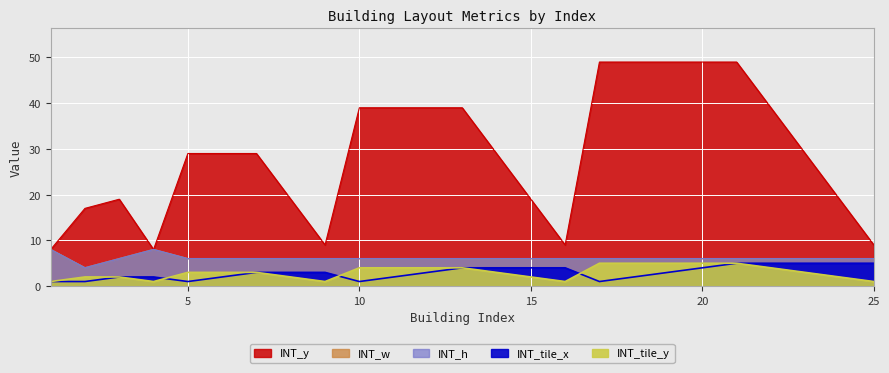

At which label is INT_tile_x closest to 3?

7